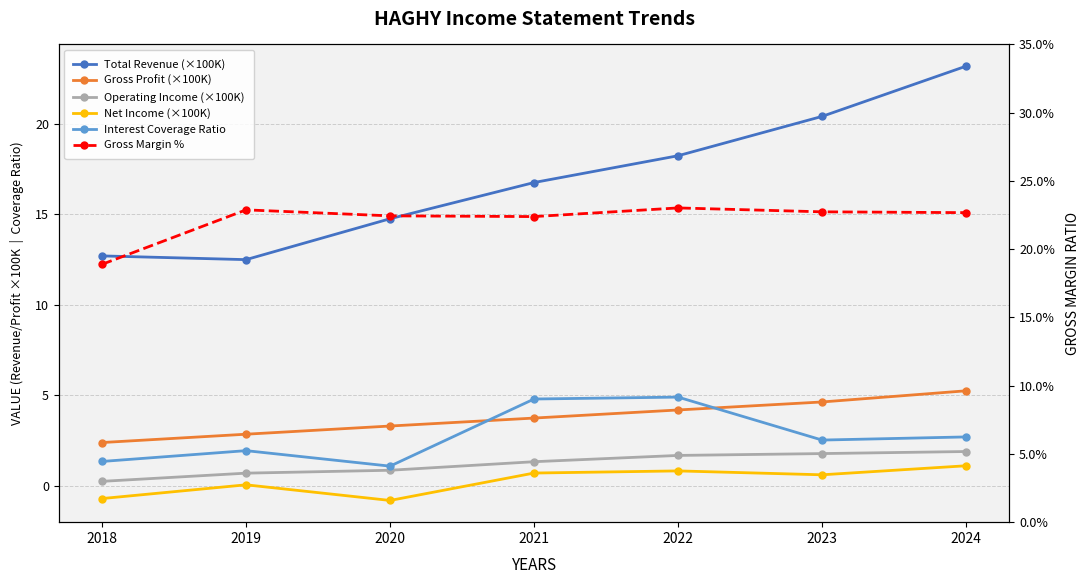

List the series in order of their peak value, highest first.

Total Revenue (×100K), Gross Margin %, Gross Profit (×100K), Interest Coverage Ratio, Operating Income (×100K), Net Income (×100K)